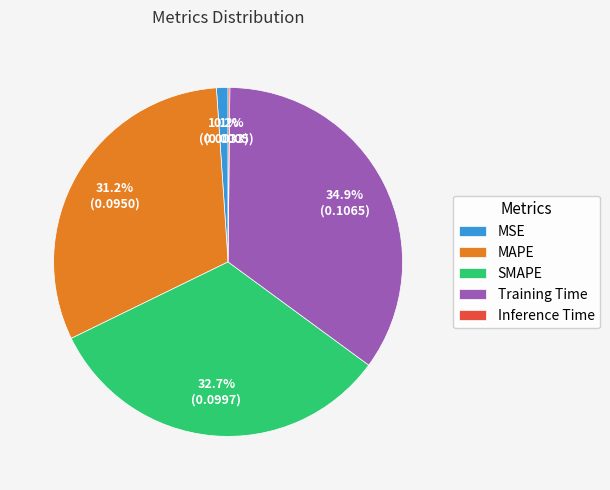

How much of the chart is everything except MAPE?

68.8%